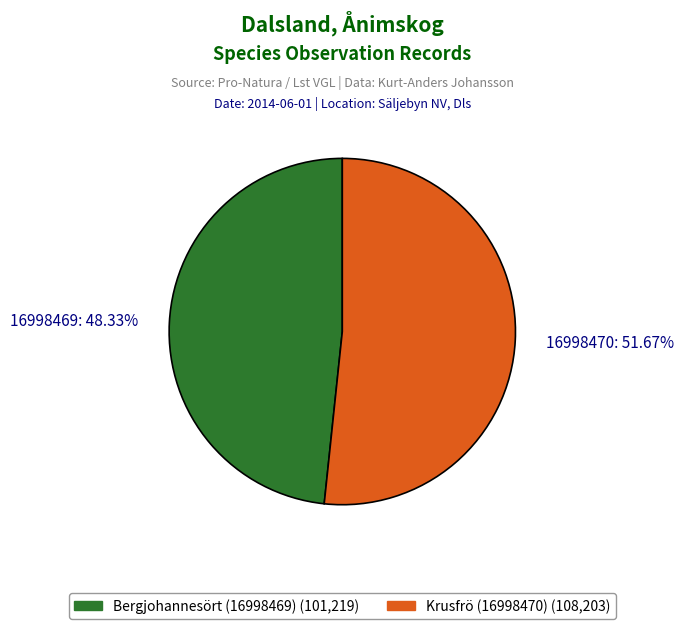

To the nearest percent, what is the average slice percentage?

50%